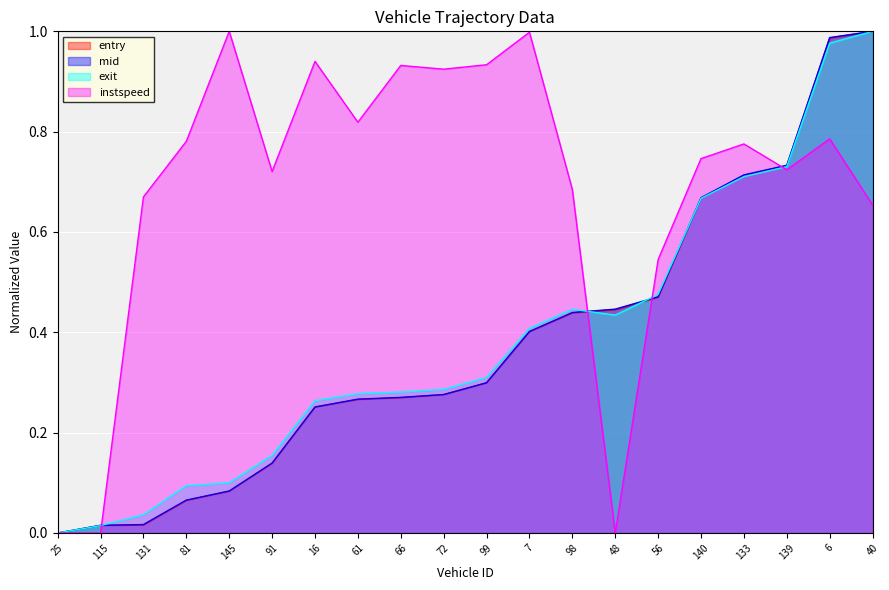

After their last crossing, which series has the higher values: instspeed or entry?

entry